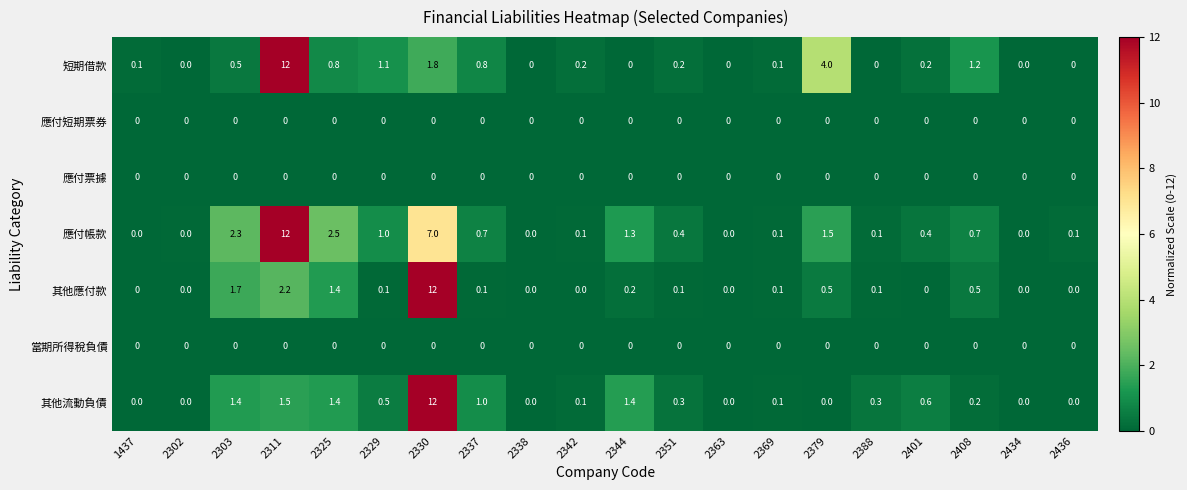

Is it true that 應付票據 equals 0.0 at 2434?

True